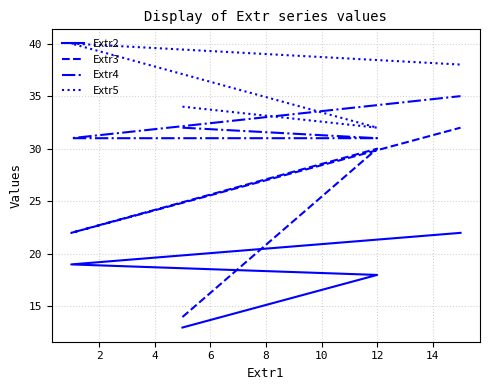

The Extr4 series shows 44 at 0. True or false?

False